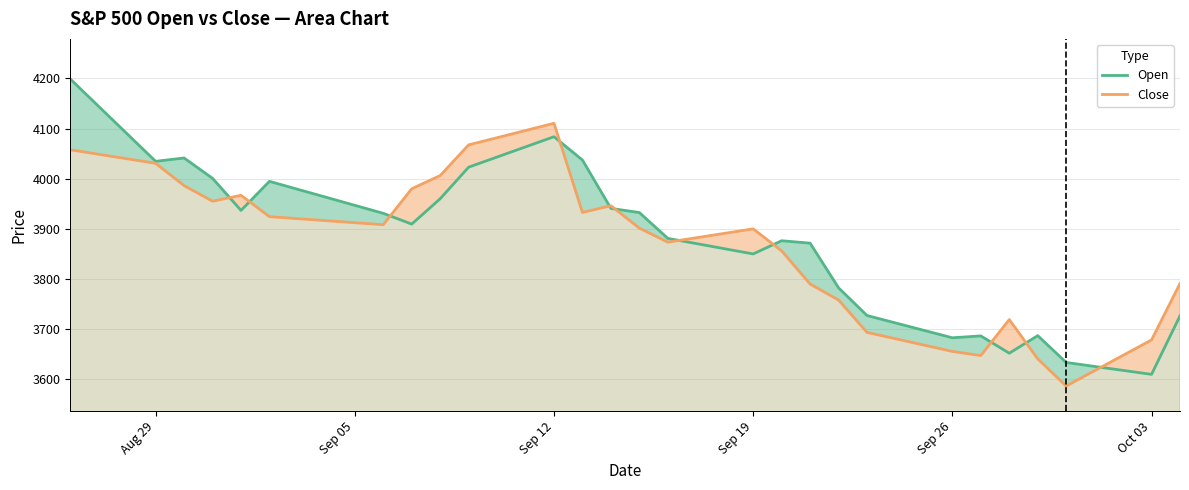

Rank the series by their maximum value, from highest to lowest.

Open, Close